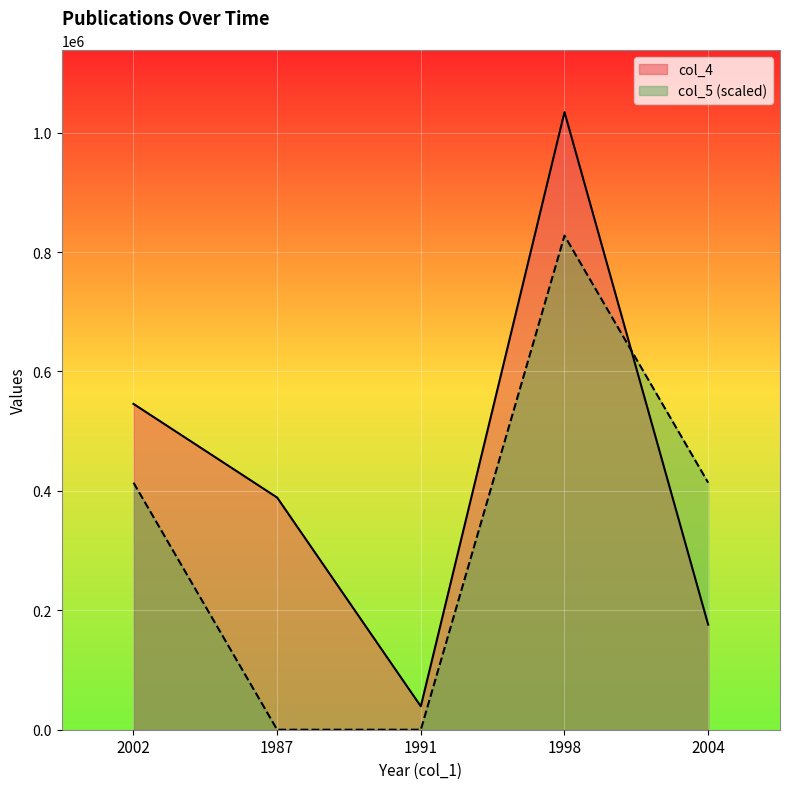

What is the maximum value shown in the chart?

1034401.0